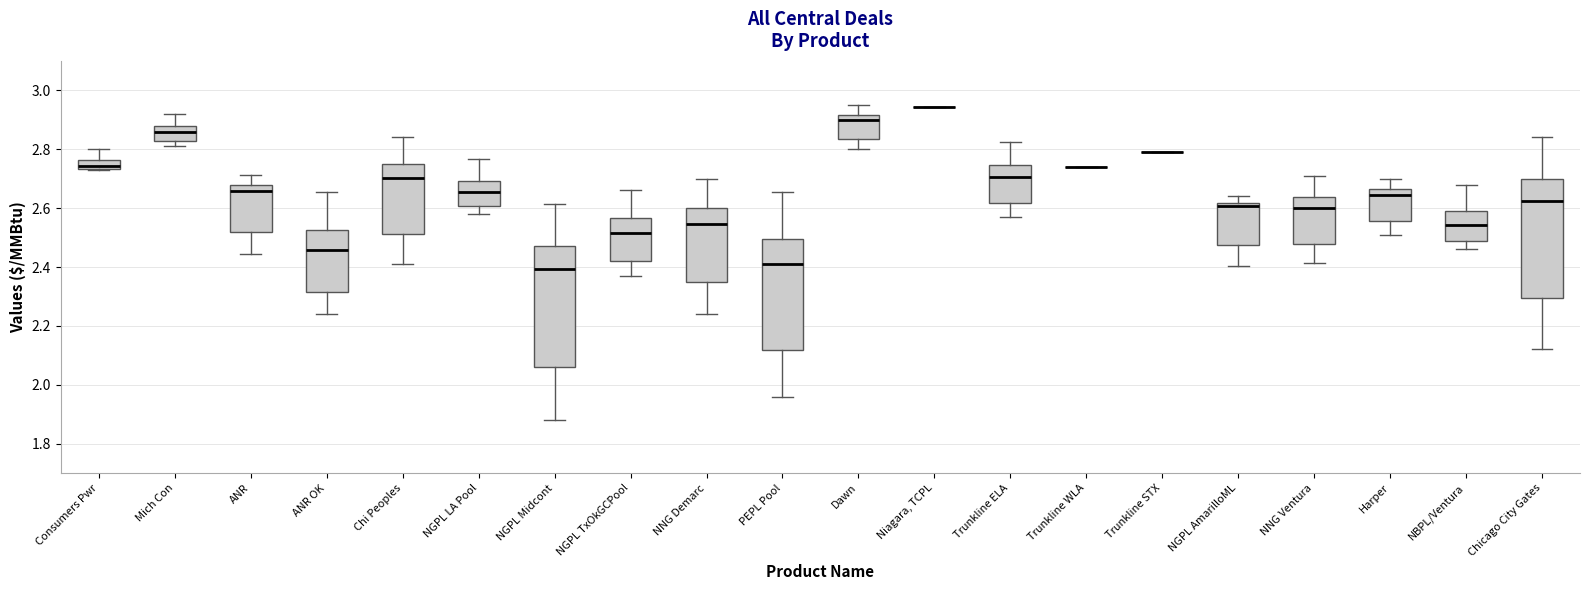

Where is the upper edge of the box for Trunkline ELA on the y-axis? The values are not printed on the chart, so give them approximately, as read against the axis.

2.74